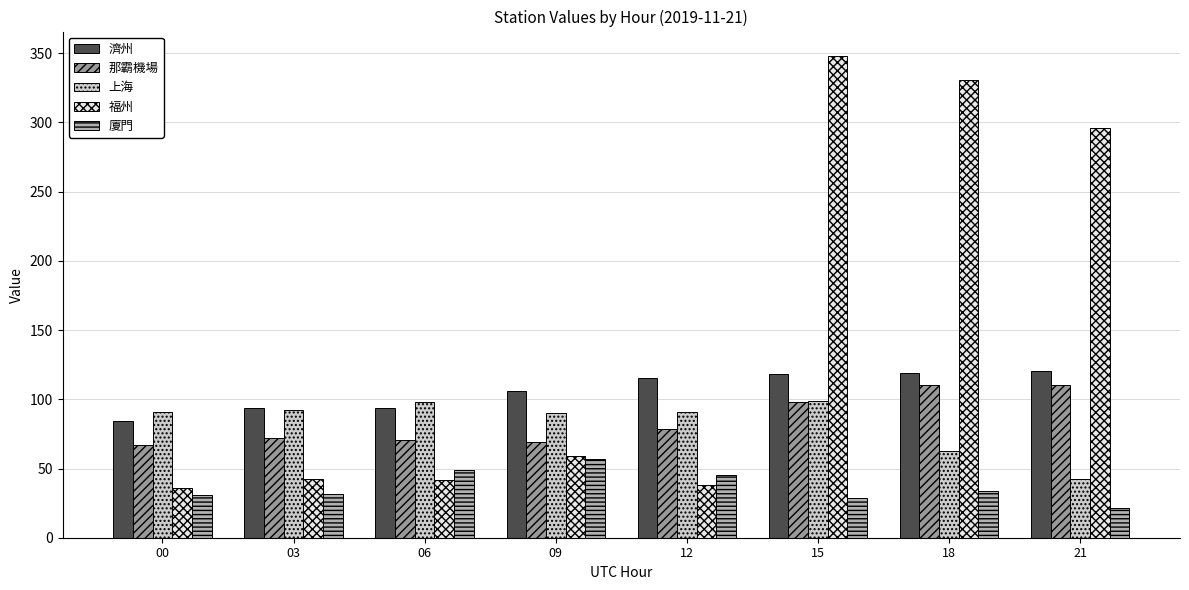

What is the value of the 福州 bar at the 2nd from the left?

42.3